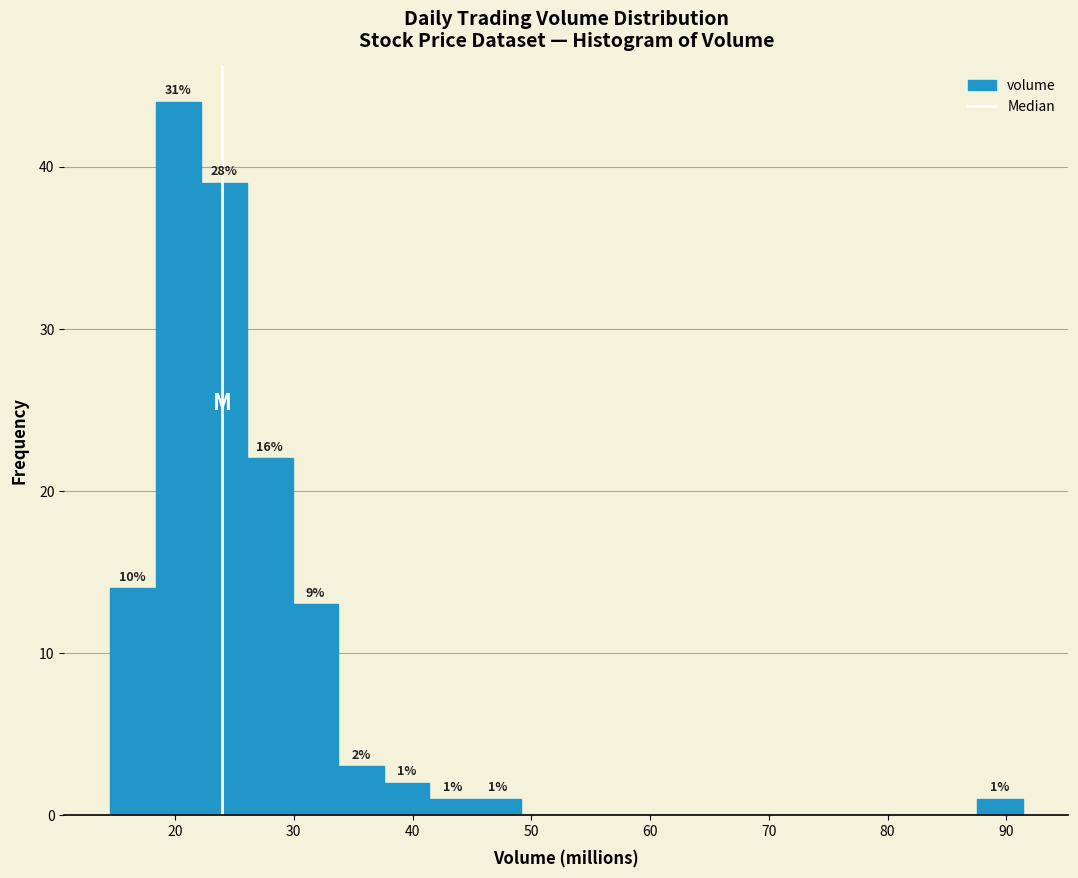

Read against the x-axis, roughly where is the centre of the tallest bar?

20